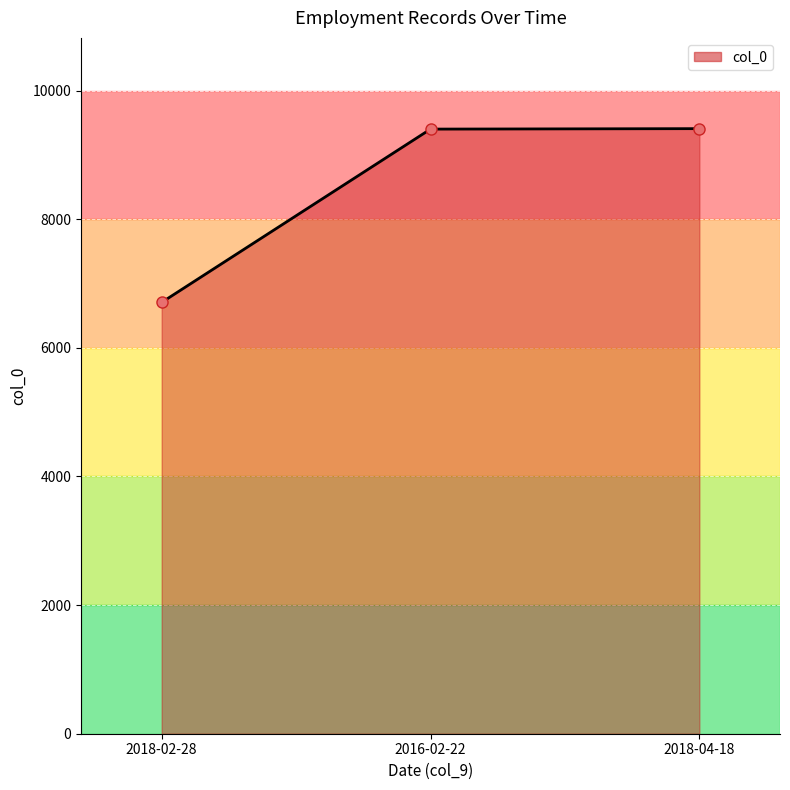

What is the maximum value shown in the chart?

9408